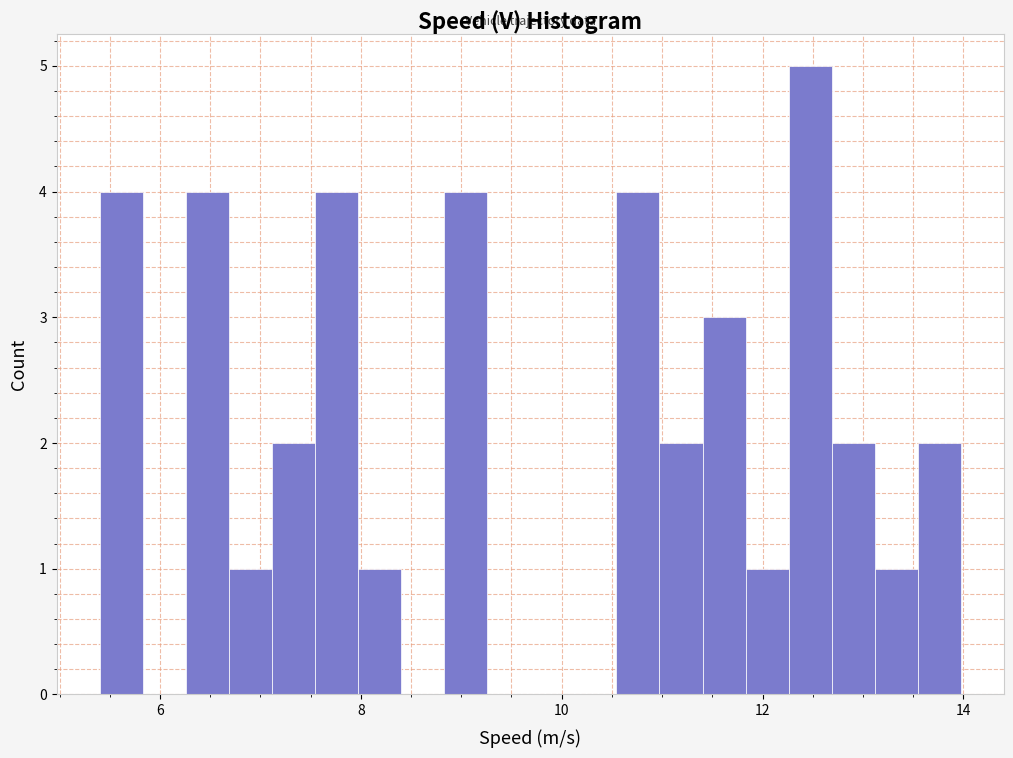

Around what value on the x-axis is the tallest bar? Give the approximate position of its centre, as read against the axis.

12.4